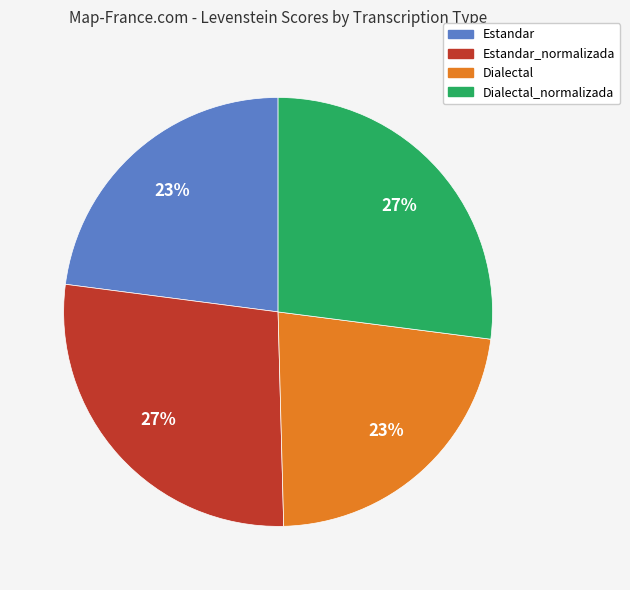

Does any single category account for the majority?

No